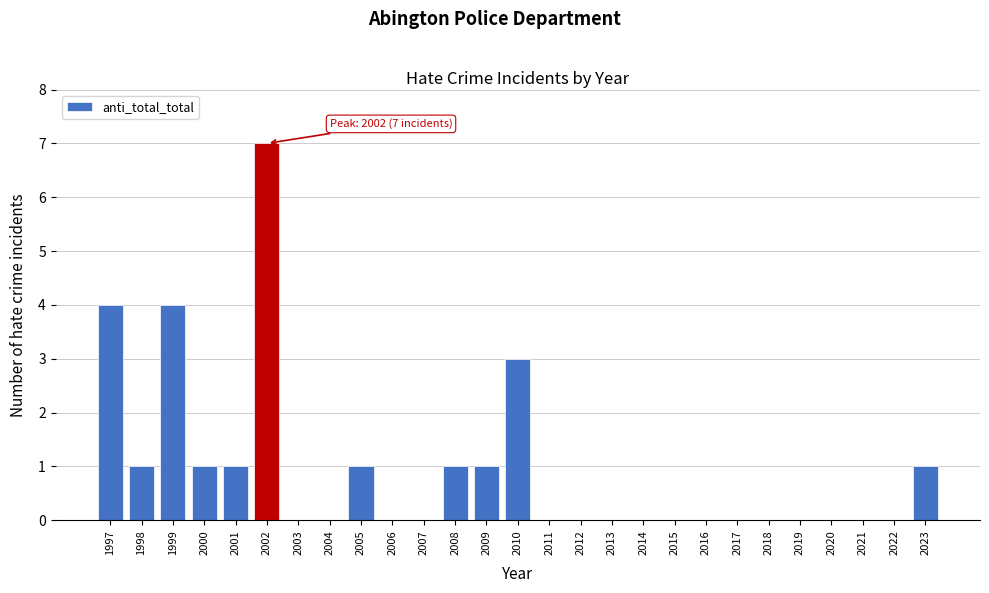

Reading left to right, transcribe all the data shown in this chart.

1997=4	1998=1	1999=4	2000=1	2001=1	2002=7	2003=0	2004=0	2005=1	2006=0	2007=0	2008=1	2009=1	2010=3	2011=0	2012=0	2013=0	2014=0	2015=0	2016=0	2017=0	2018=0	2019=0	2020=0	2021=0	2022=0	2023=1